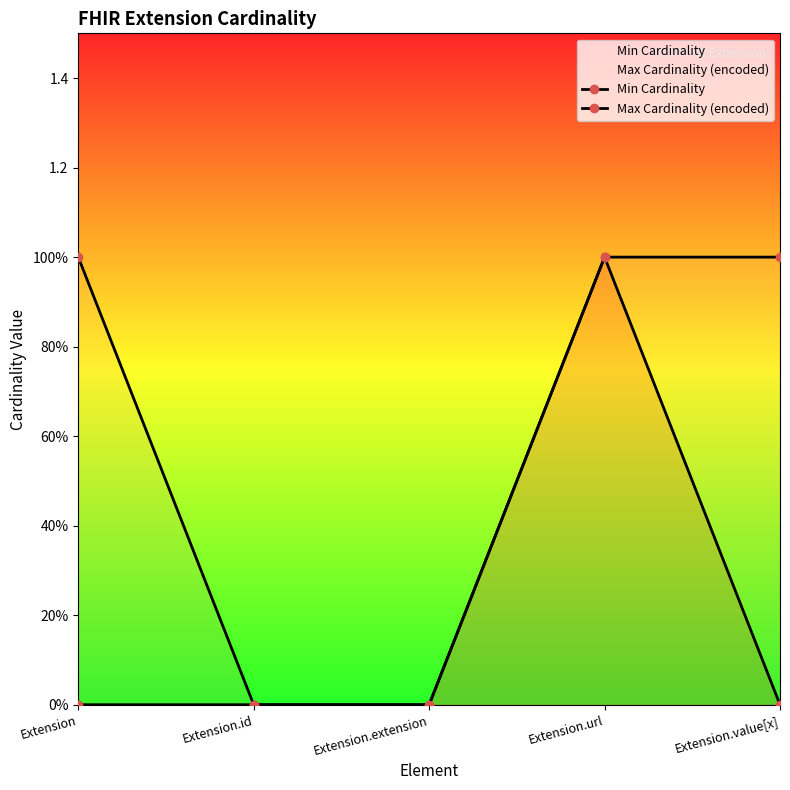

Which series has the largest total across all categories?

Max Cardinality (encoded)